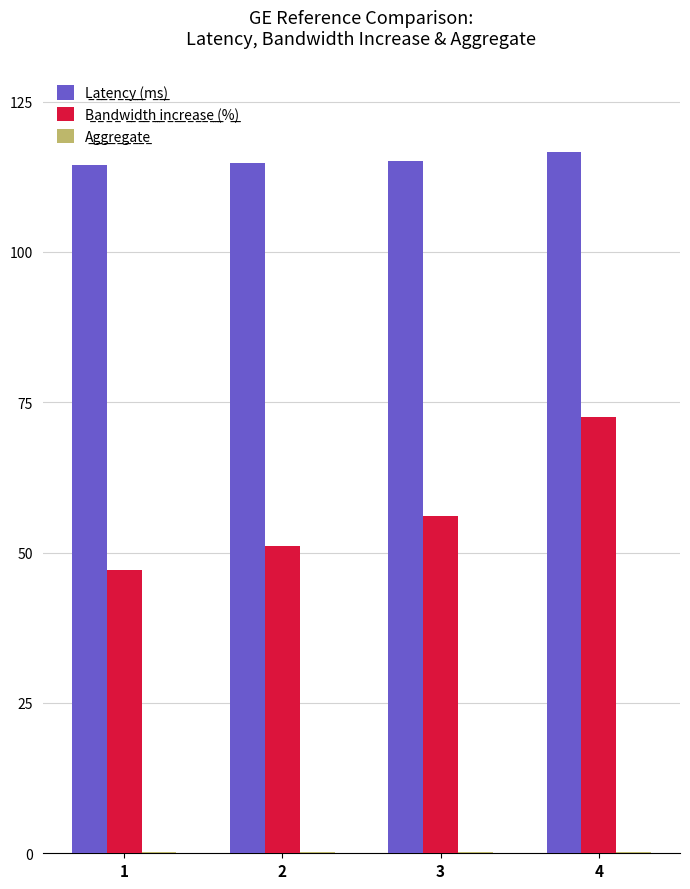

How many categories are shown in the chart?

4